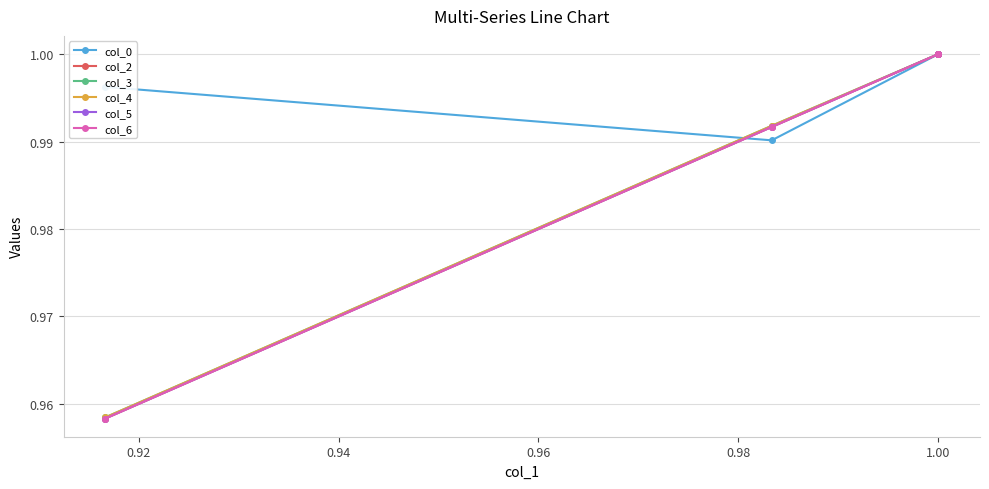

How many data points in col_6 are less than 1?

2